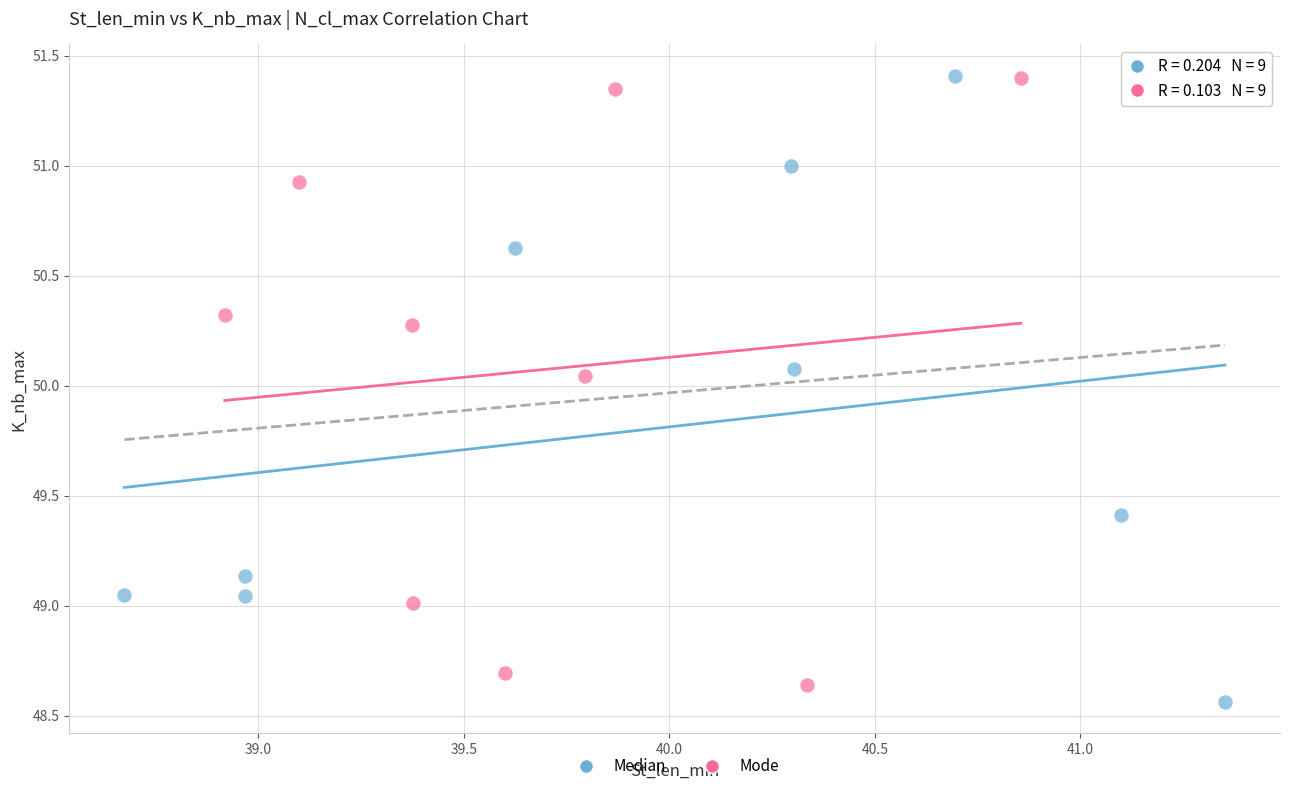

What are all the series names shown in the legend?

Median, Mode